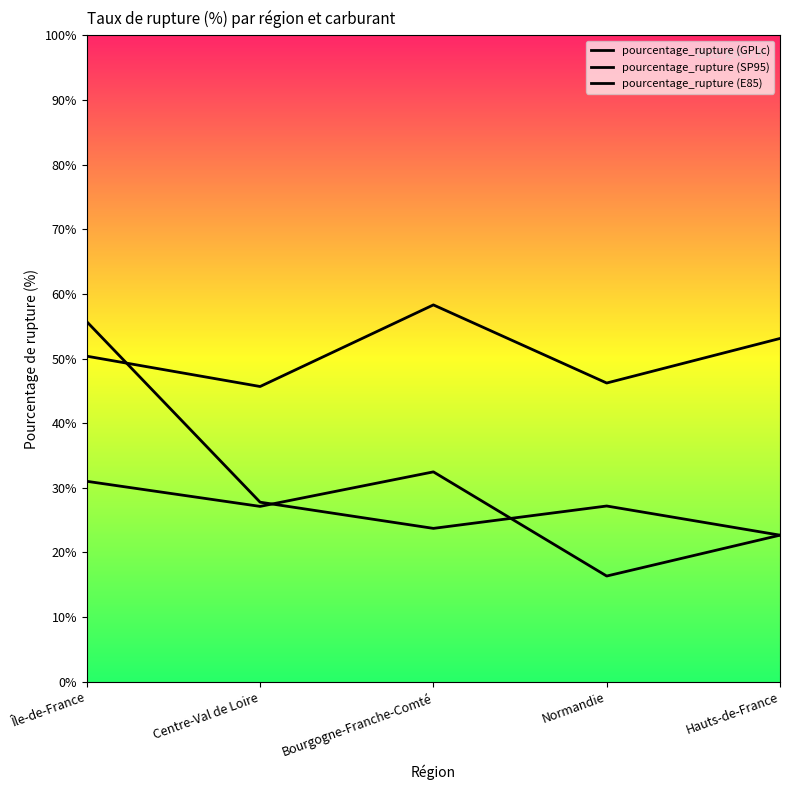

What are all the series names shown in the legend?

pourcentage_rupture (GPLc), pourcentage_rupture (SP95), pourcentage_rupture (E85)